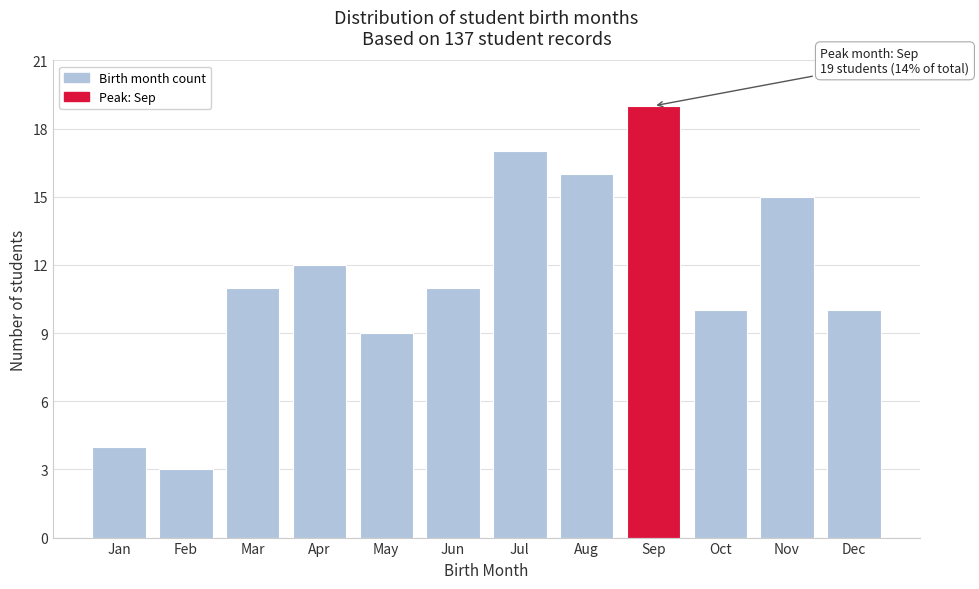

Reading right to left, extract all data points from this chart.

10	15	10	19	16	17	11	9	12	11	3	4